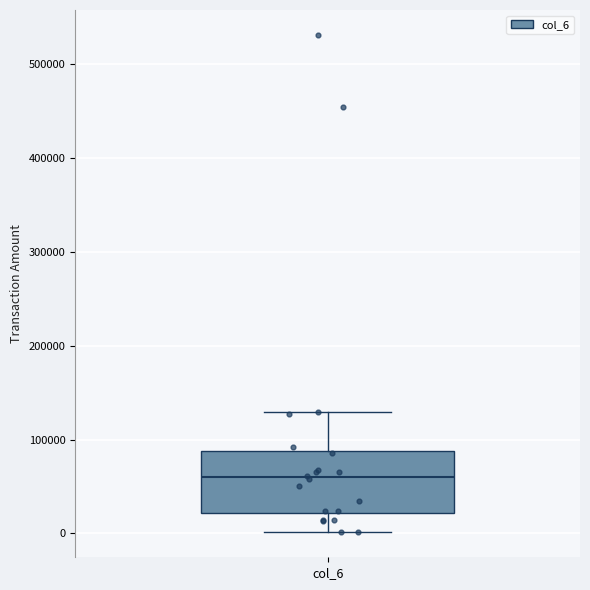

Transcribe this box plot: give where the median line is, the range the box spans, and where the two whiskers end, as read against the y-axis. The values are not printed on the chart, so give them approximately, as read against the axis.

median 60000, box 20000 to 90000, whiskers 0 to 130000